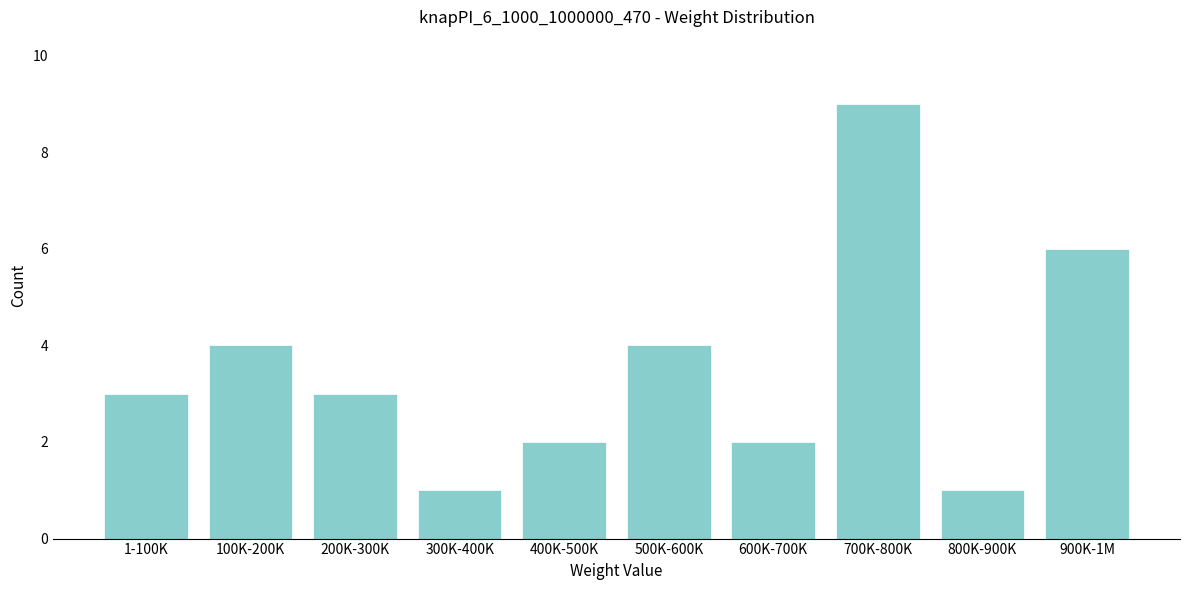

Reading right to left, transcribe all the data shown in this chart.

6	1	9	2	4	2	1	3	4	3